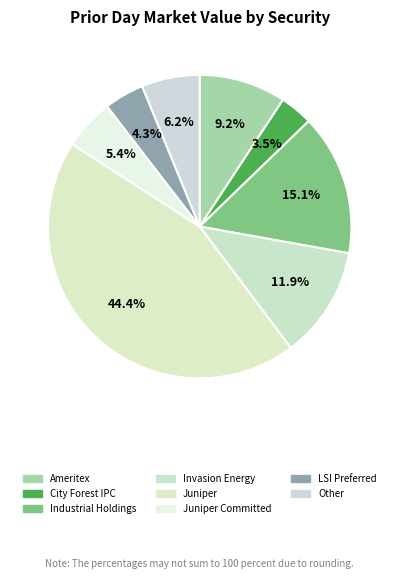

True or false: Juniper accounts for 44% of the total.

True